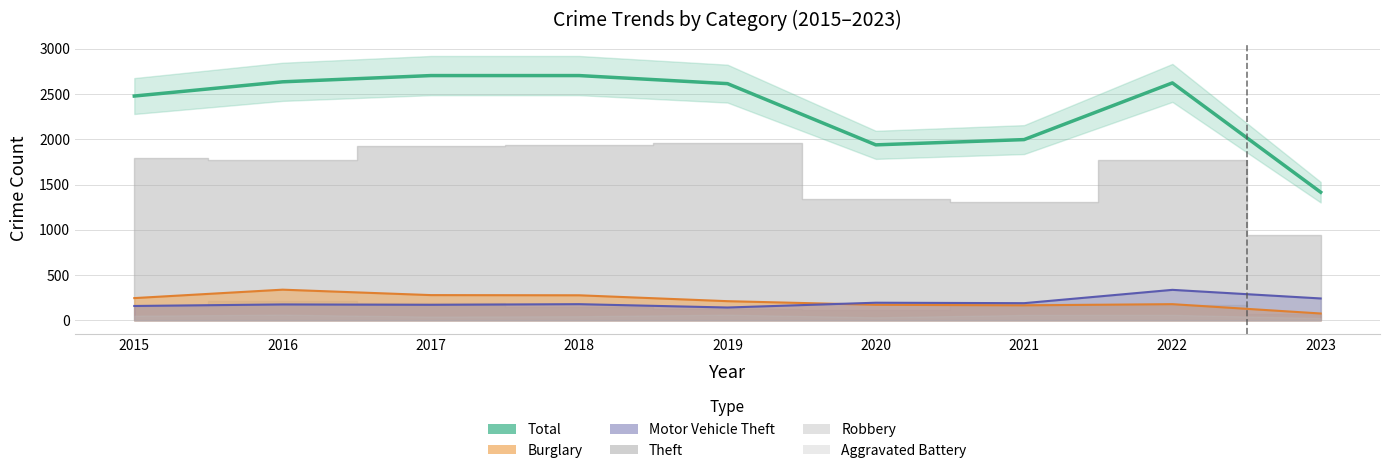

What is the average value?

2346